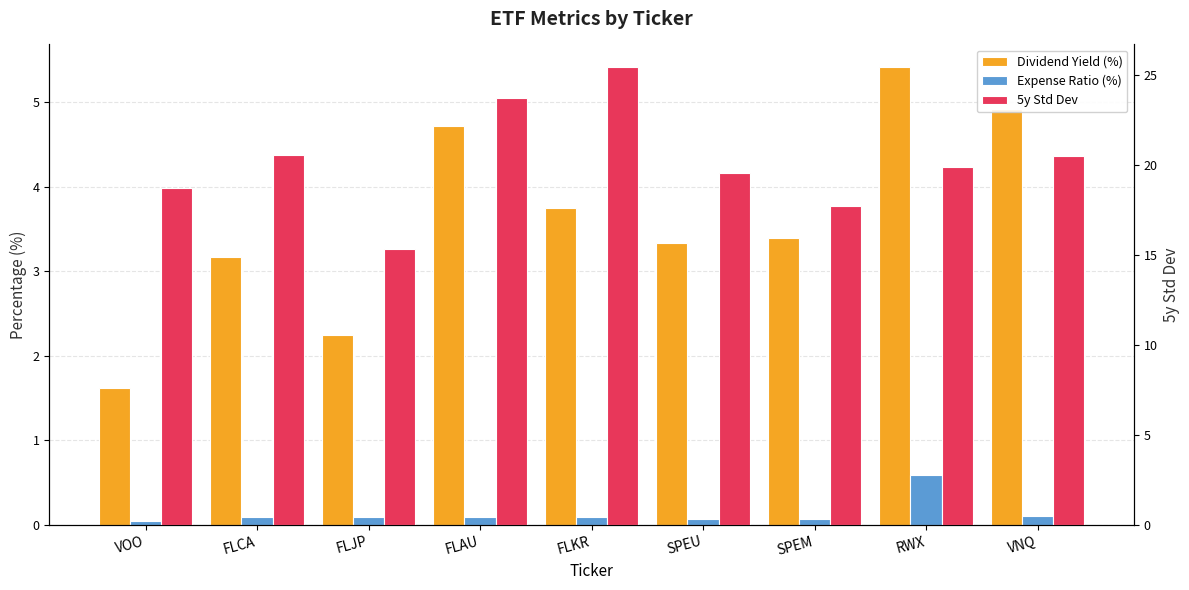

What is the spread (max minus min) of values at VNQ?

20.4